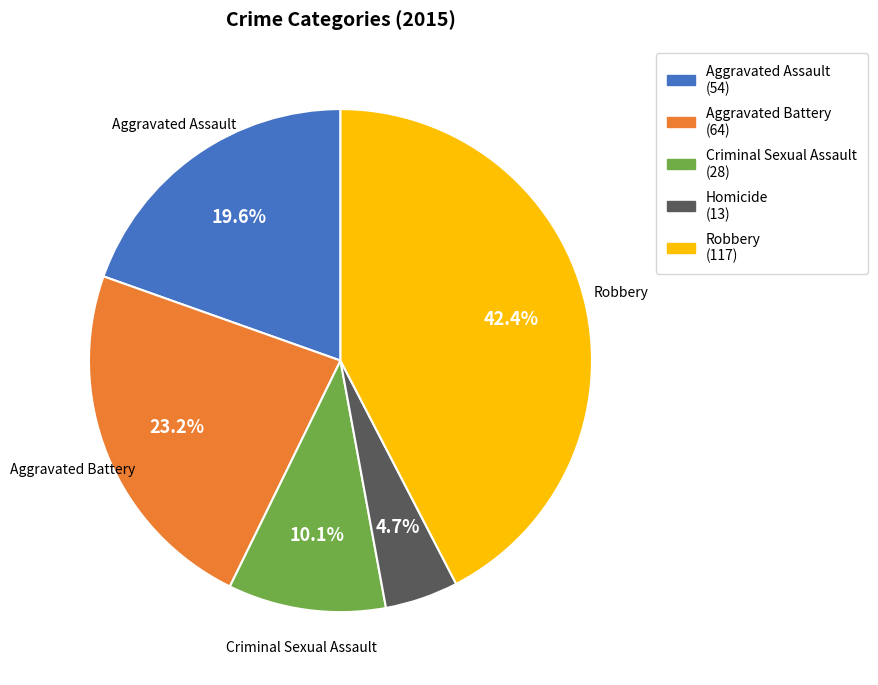

Does any single category account for the majority?

No